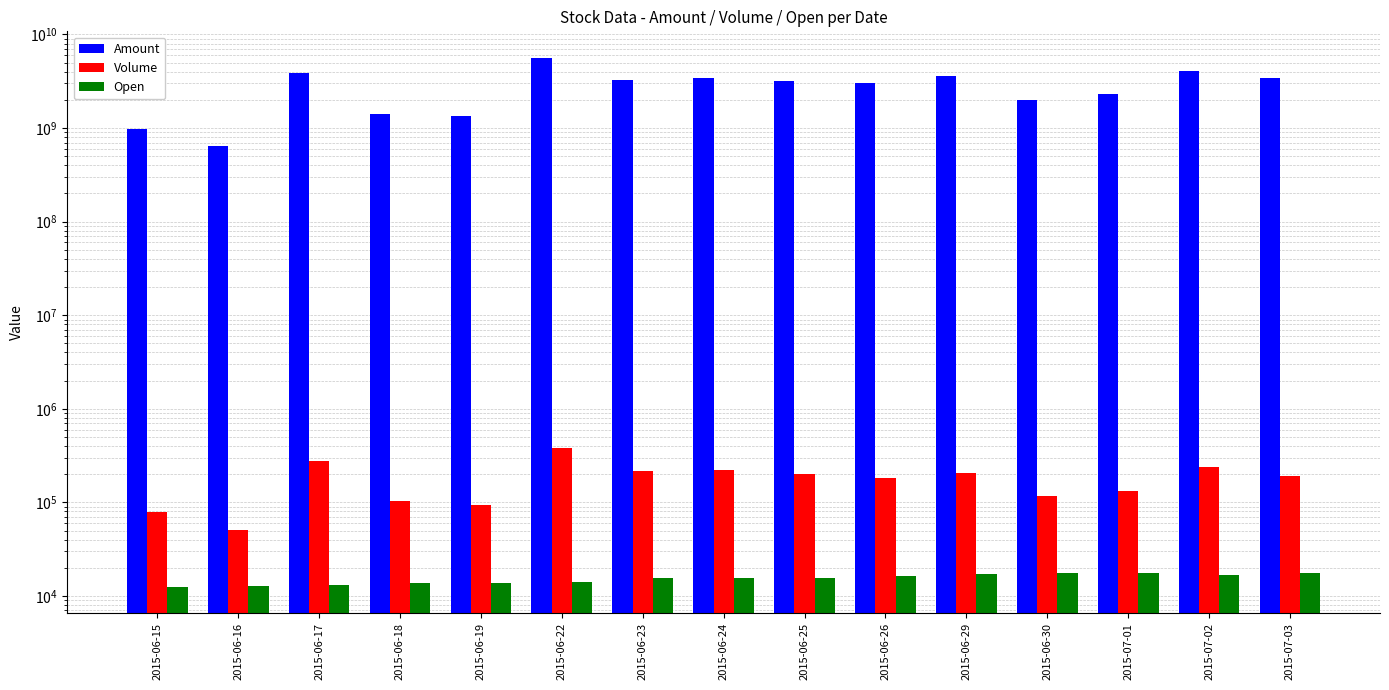

Does the chart contain any negative values?

No